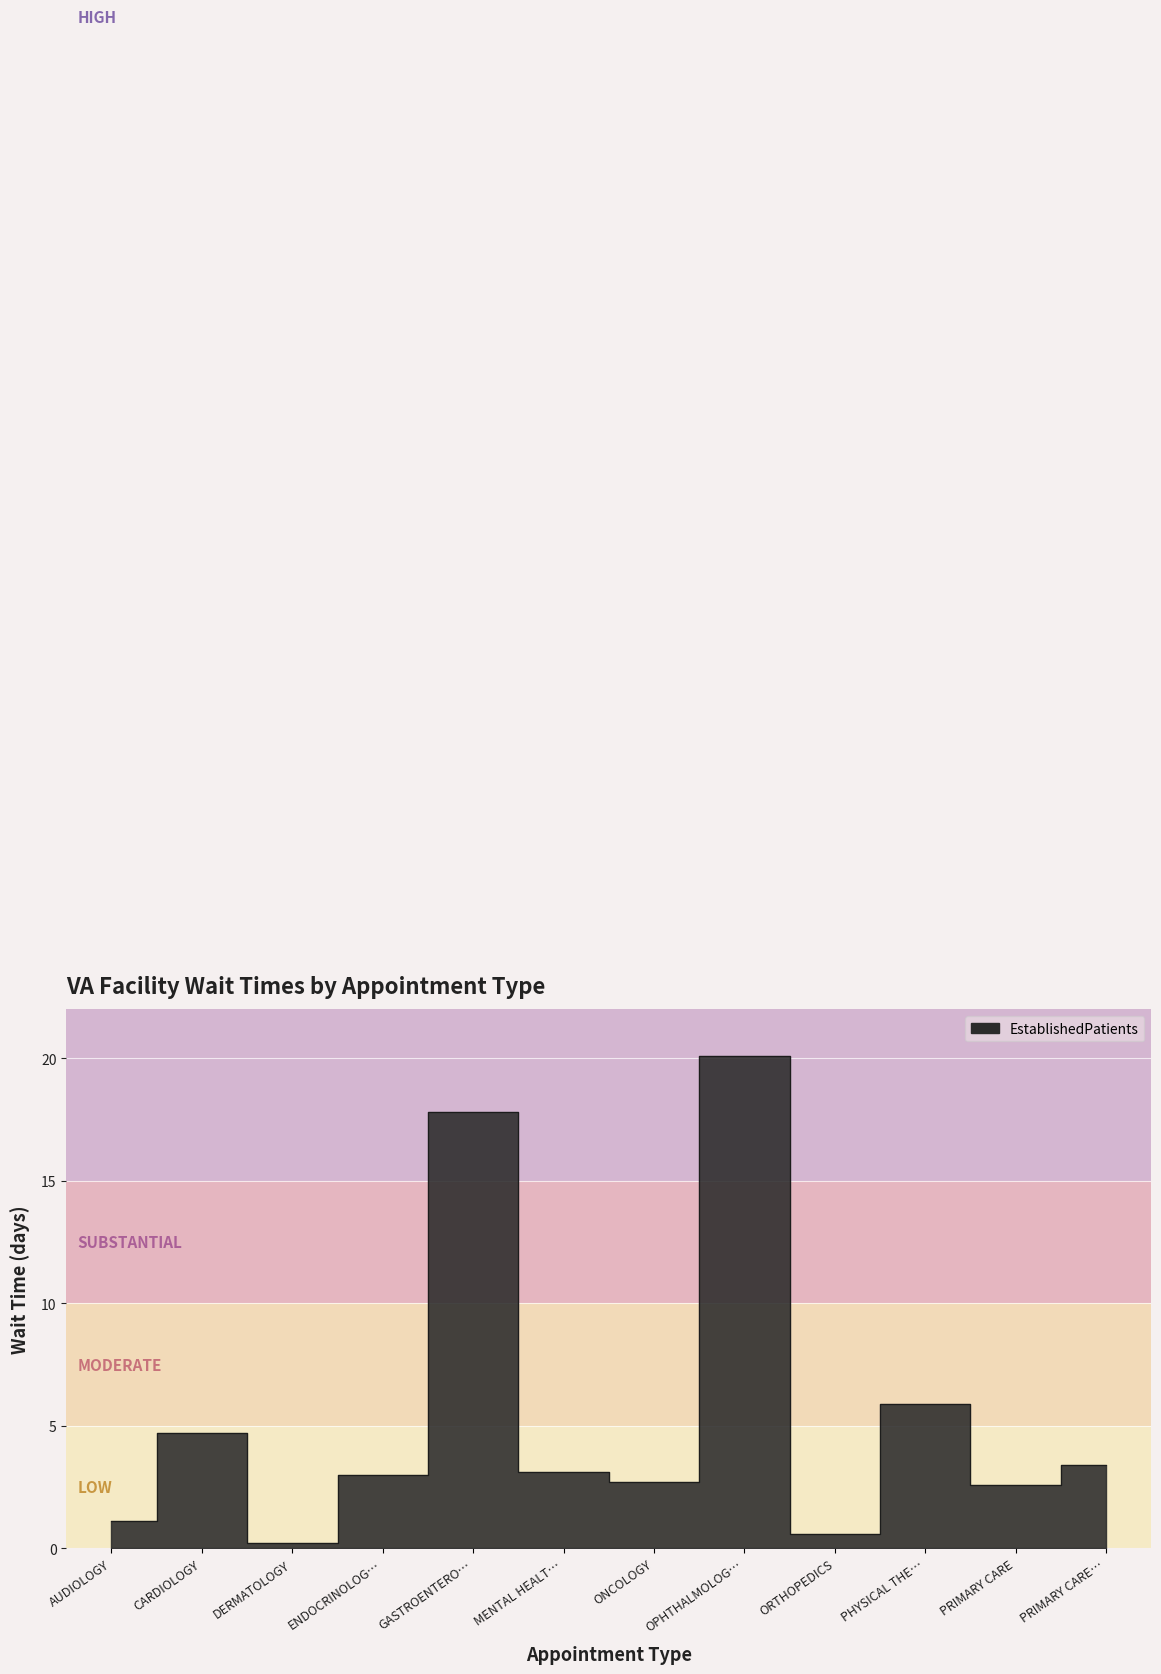

The value at ONCOLOGY is 0.8. True or false?

False